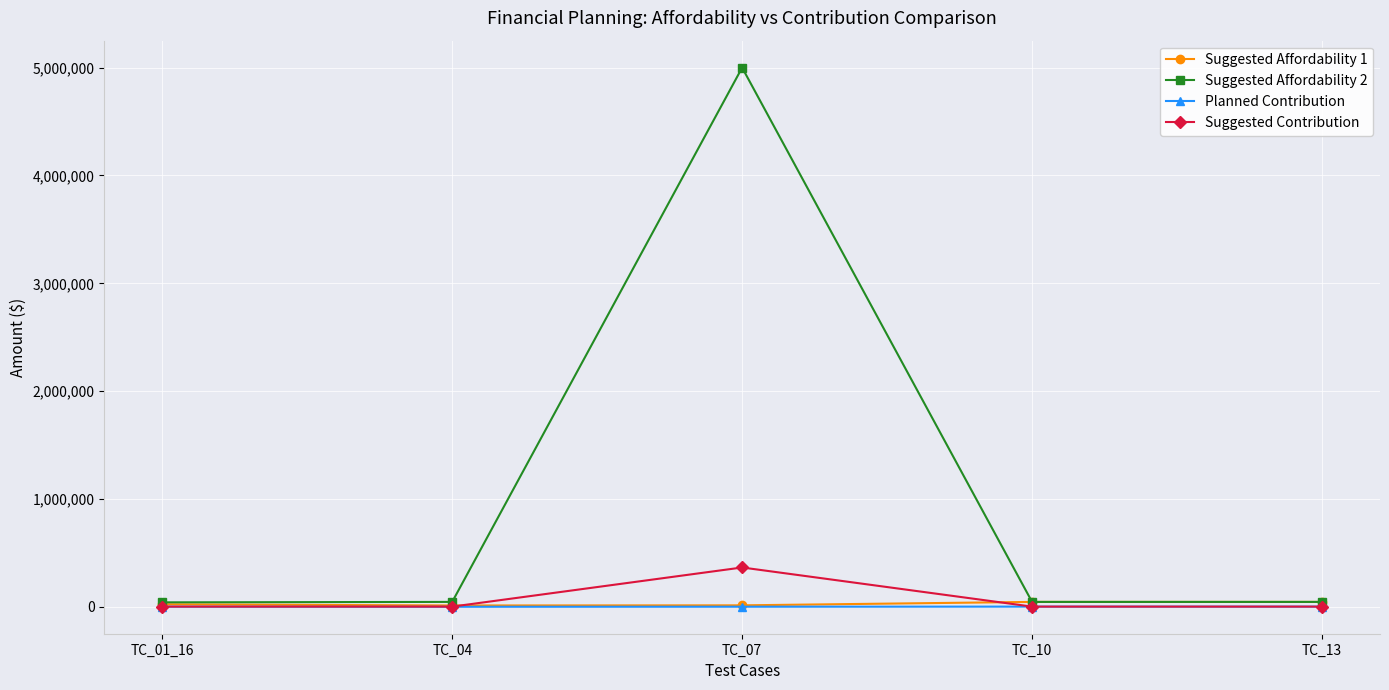

How many interior local peaks does the Suggested Affordability 2 series have?

1